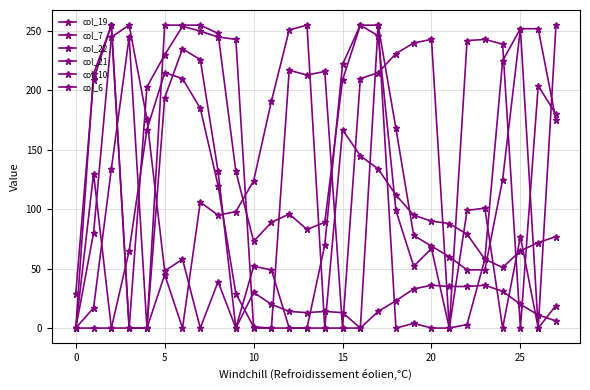

Which series ends up on top after the final intersection of col_19 and col_7?

col_7